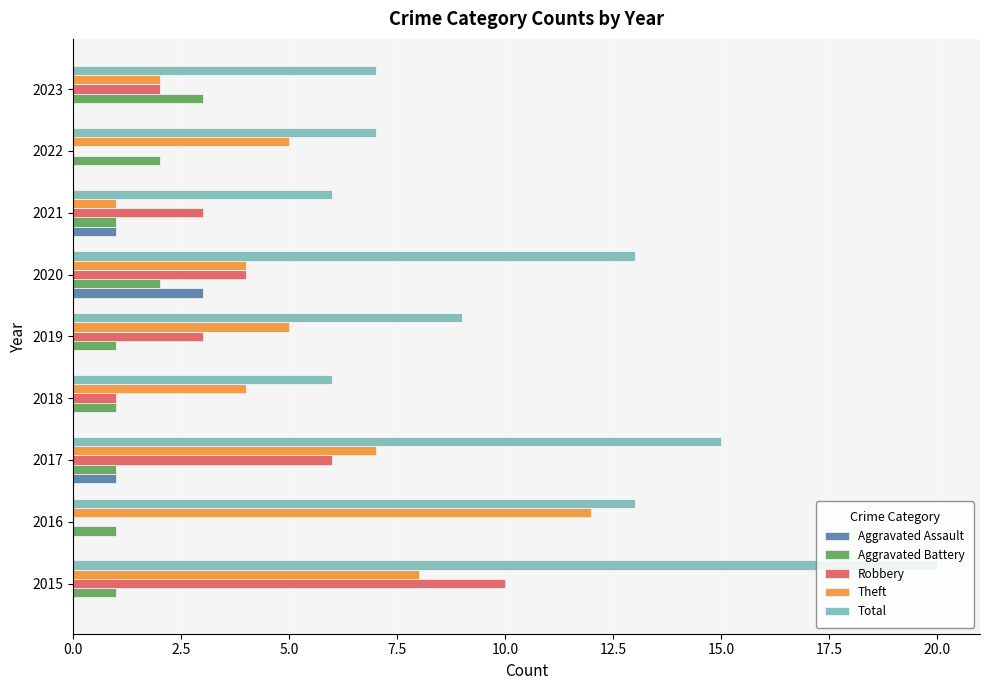

What is the sum of the Theft values at 2017 and 2018?

11